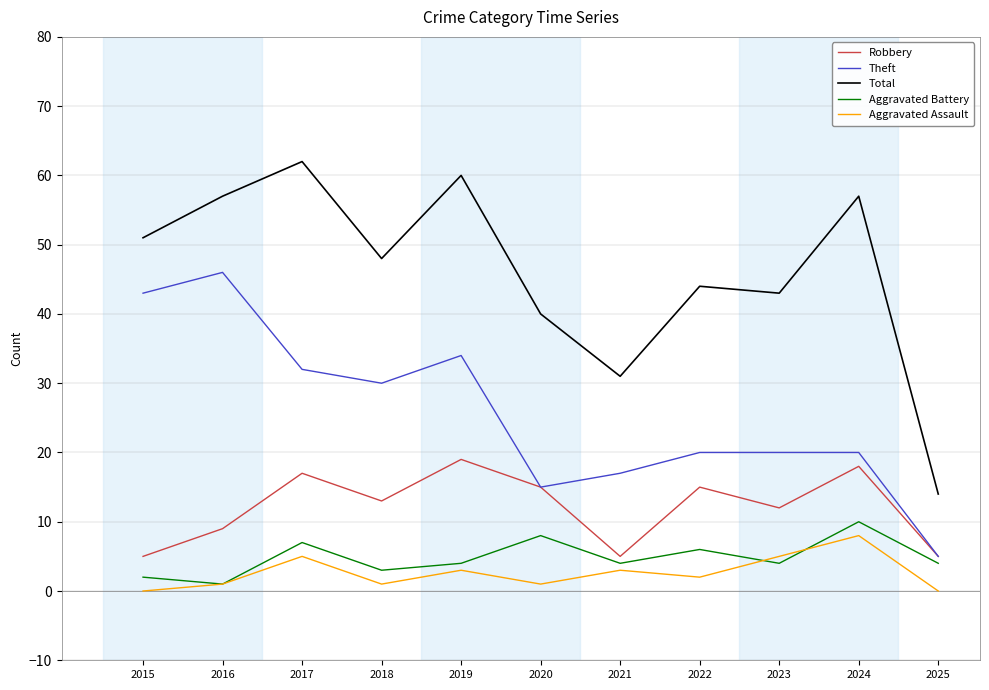

Read the Aggravated Assault value at 2023.

5